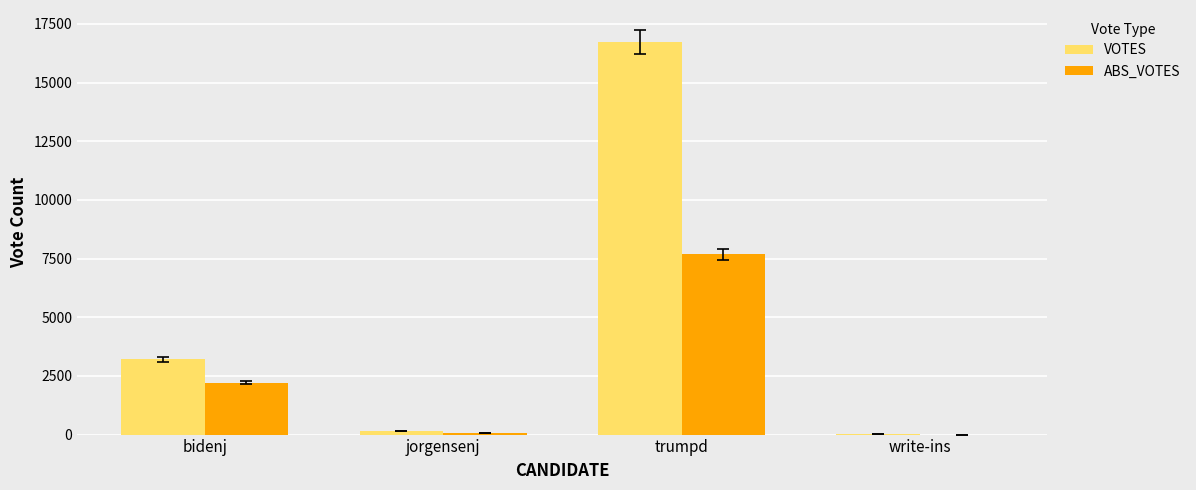

Which series changed the most between trumpd and write-ins?

VOTES